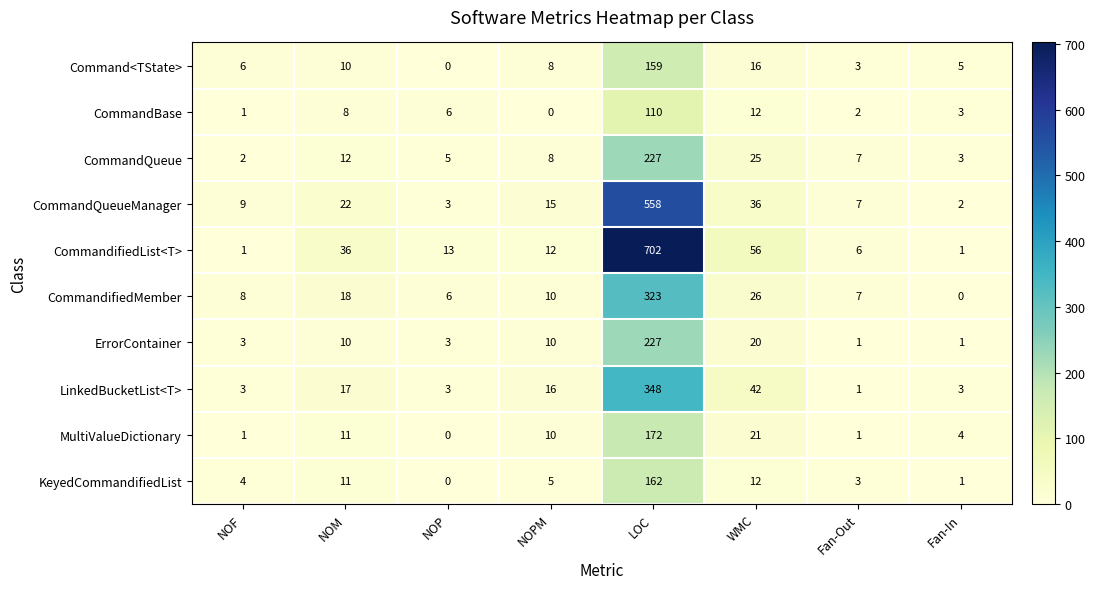

List the labels in order of CommandQueueManager value, smallest first.

Fan-In, NOP, Fan-Out, NOF, NOPM, NOM, WMC, LOC